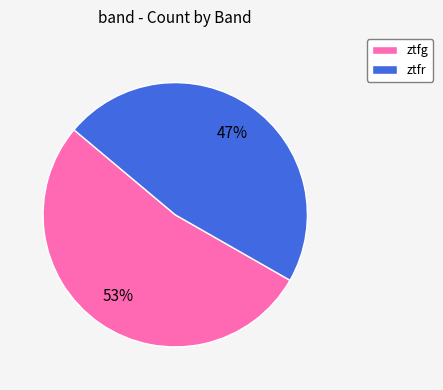

Does ztfg account for over 50% of the chart?

Yes